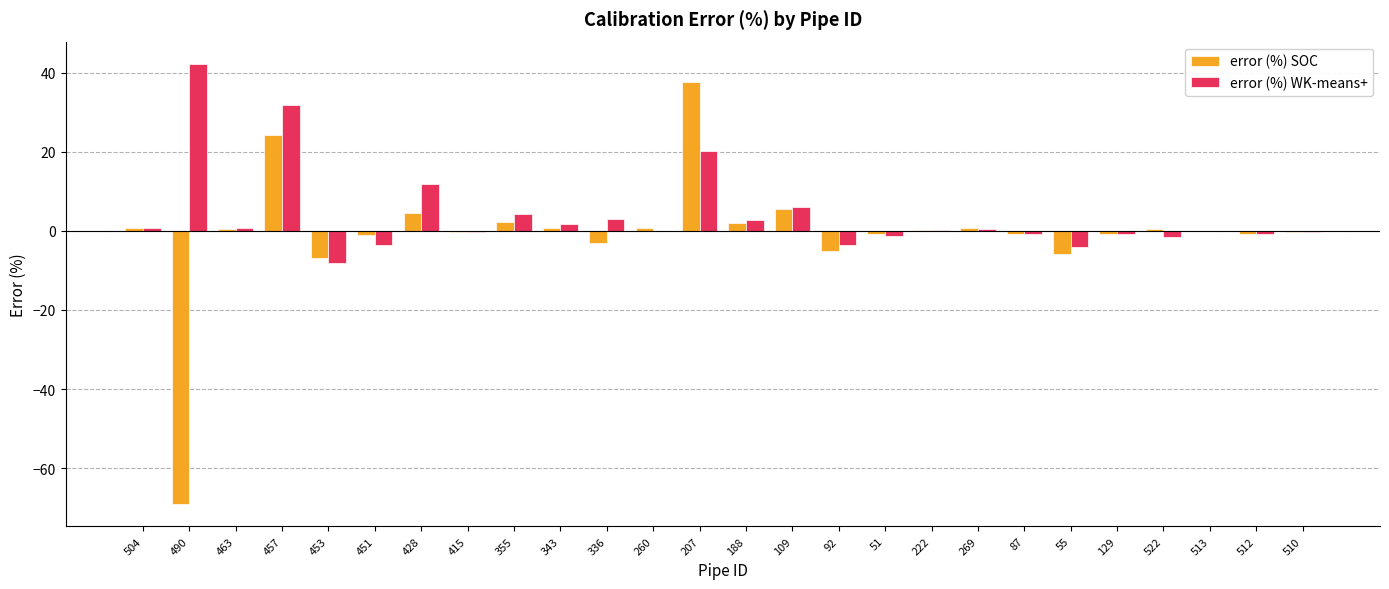

Between 457 and 343, which series saw the biggest shift?

error (%) WK-means+